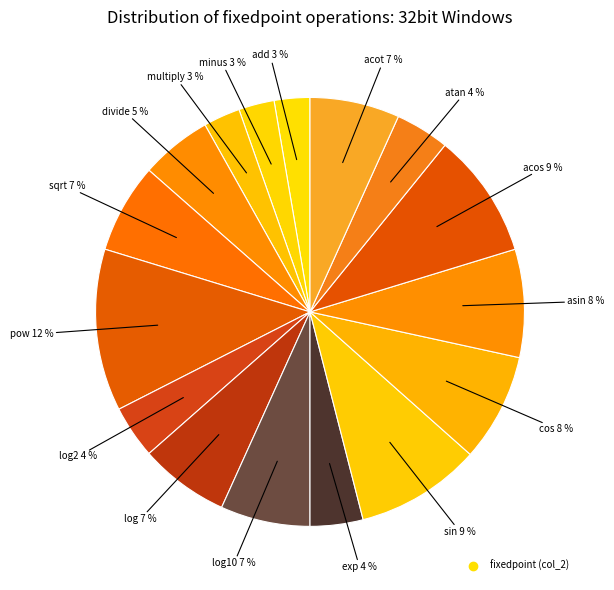

Which category has the smallest portion of the pie?

add